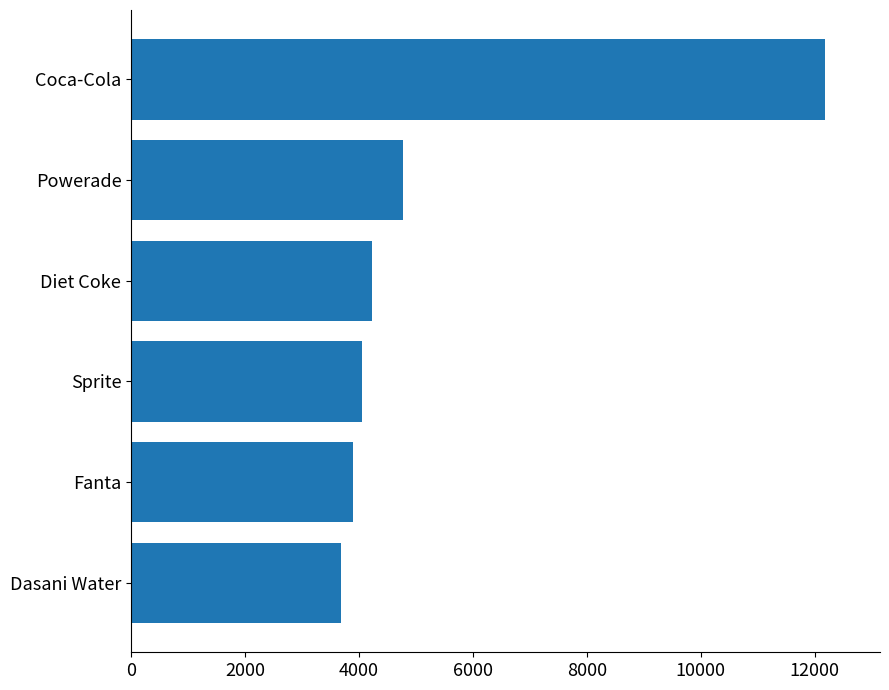

What is the approximate value at Diet Coke?

4237.5